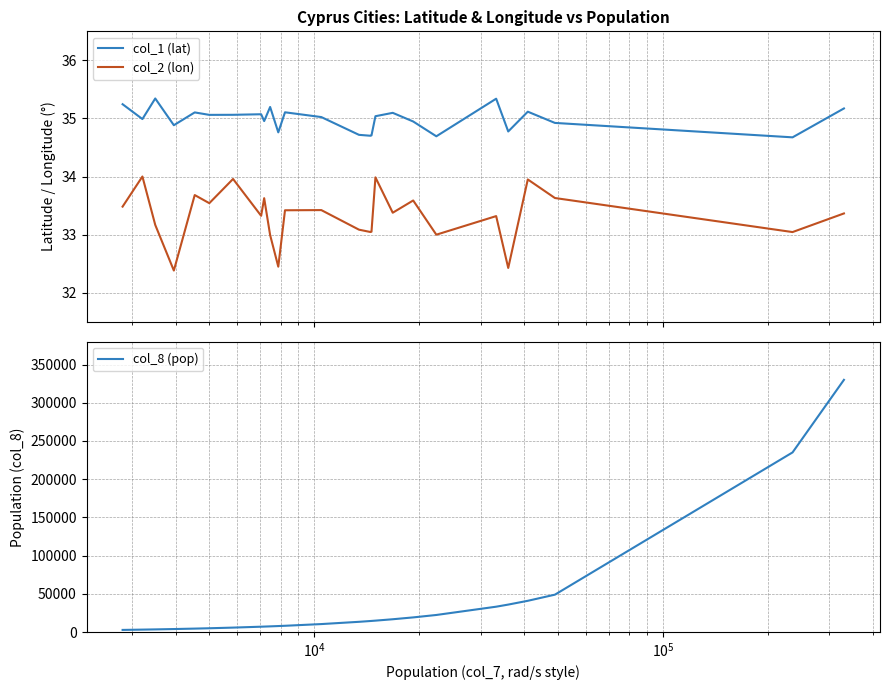

What is the maximum value shown in the chart?

330000.0